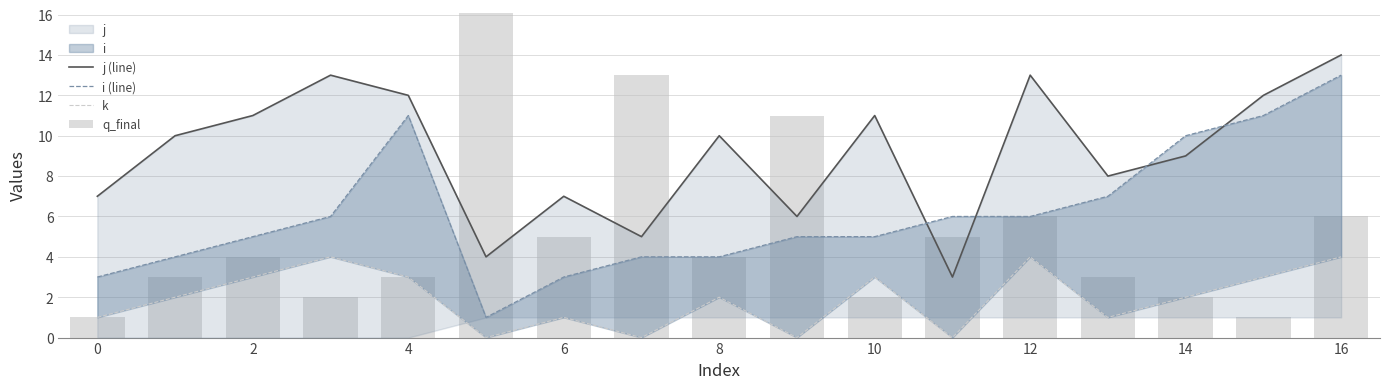

How many groups of bars are there?

17